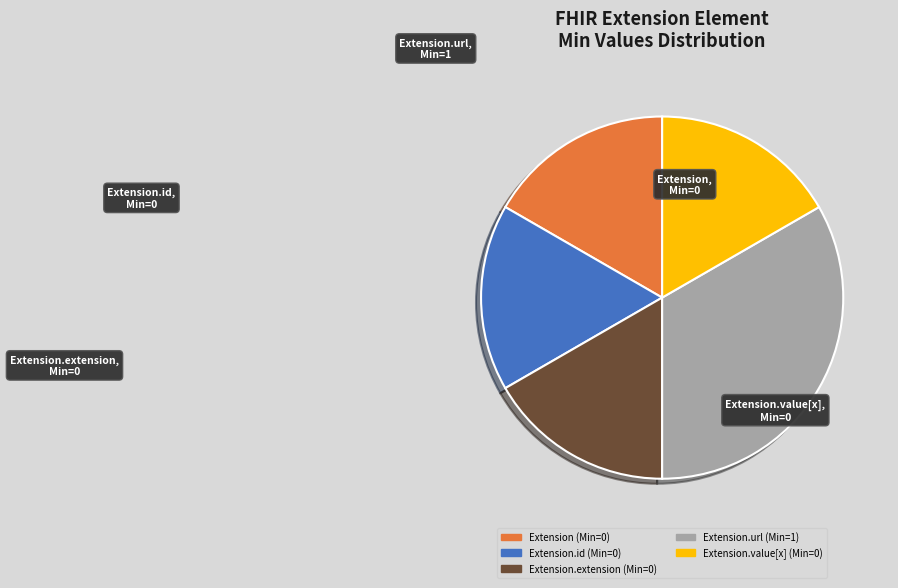

Is there a majority slice in this chart?

No